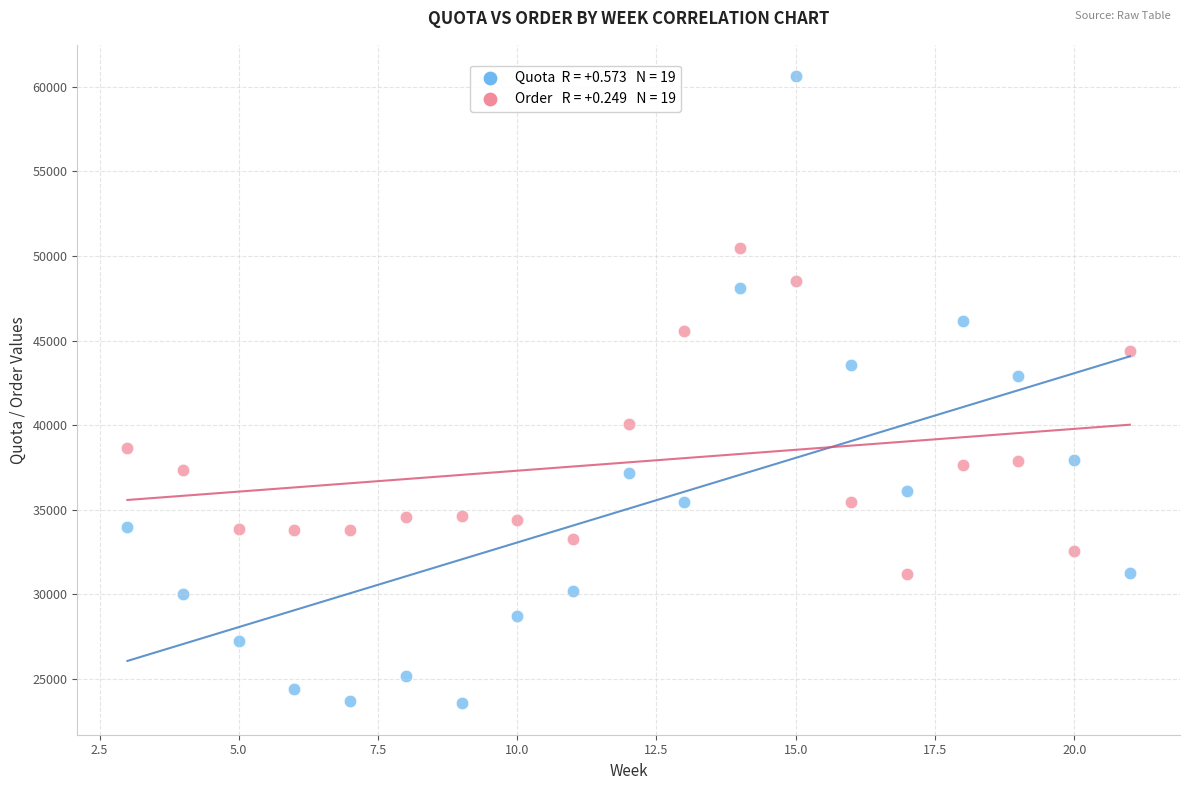

Across all series, what Y value is closest to 42089?

42919